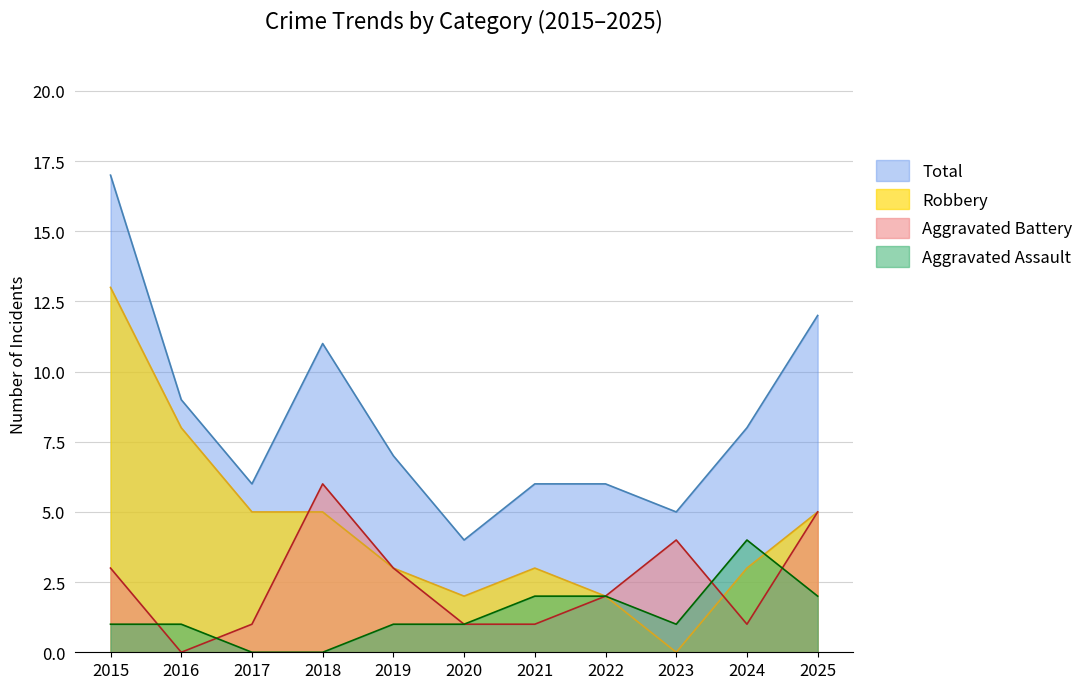

What is the value of the Robbery point at the 4th from the left?

5